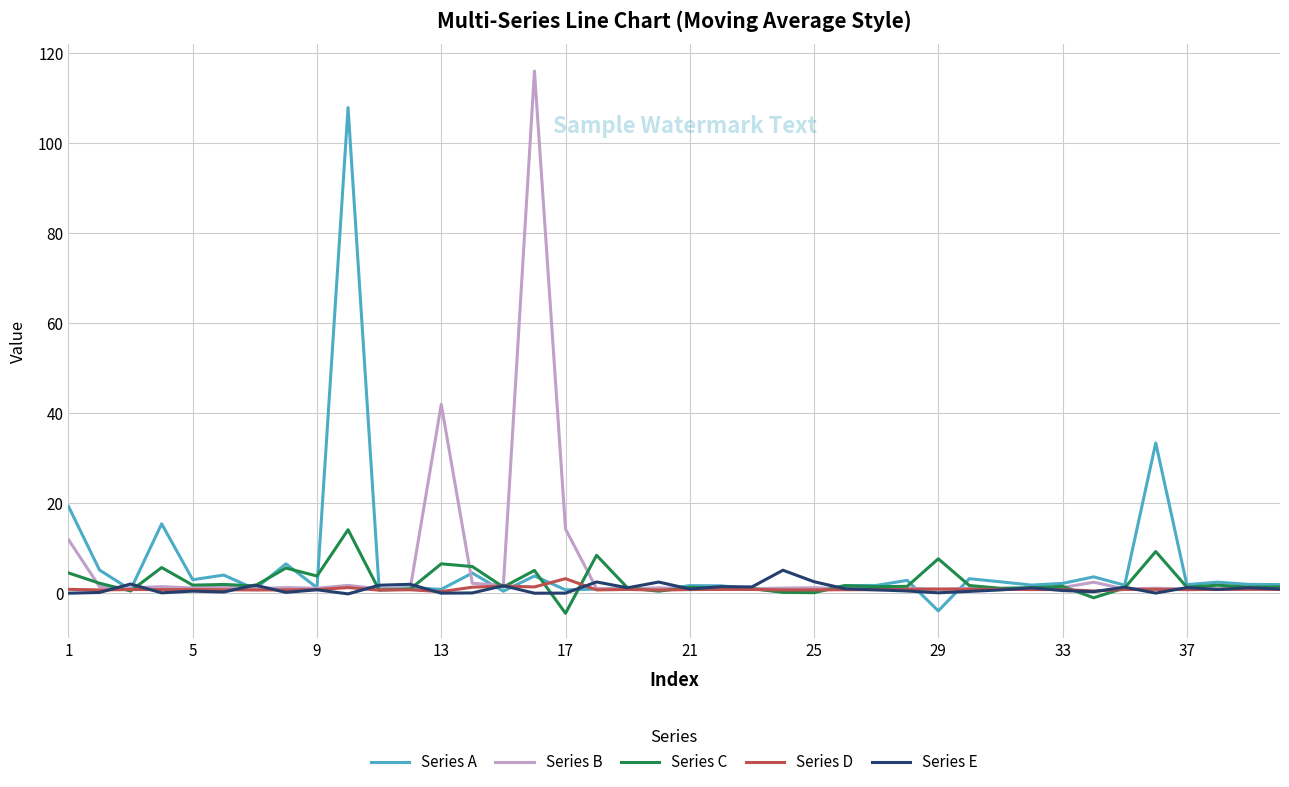

True or false: Series E and Series D intersect in this chart.

True